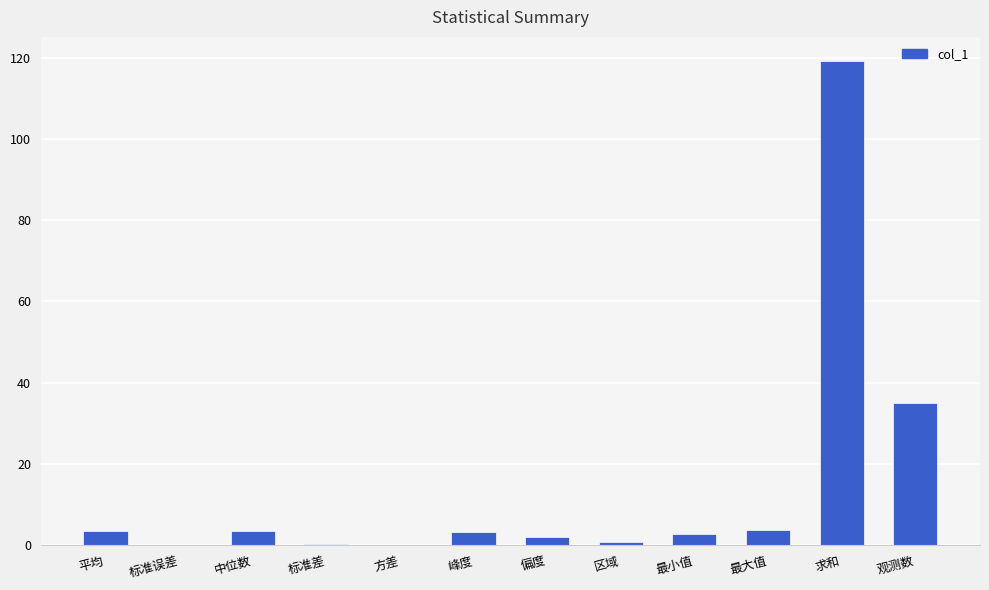

Which label corresponds to the largest value in the chart?

求和